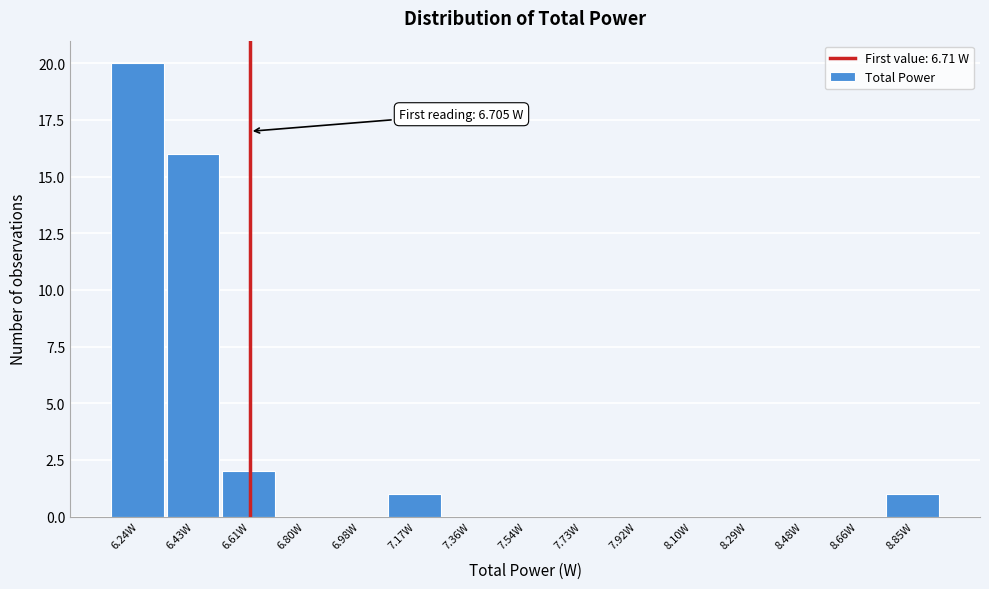

Reading left to right, transcribe all the data shown in this chart.

6.24W=20	6.43W=16	6.61W=2	6.80W=0	6.98W=0	7.17W=1	7.36W=0	7.54W=0	7.73W=0	7.92W=0	8.10W=0	8.29W=0	8.48W=0	8.66W=0	8.85W=1